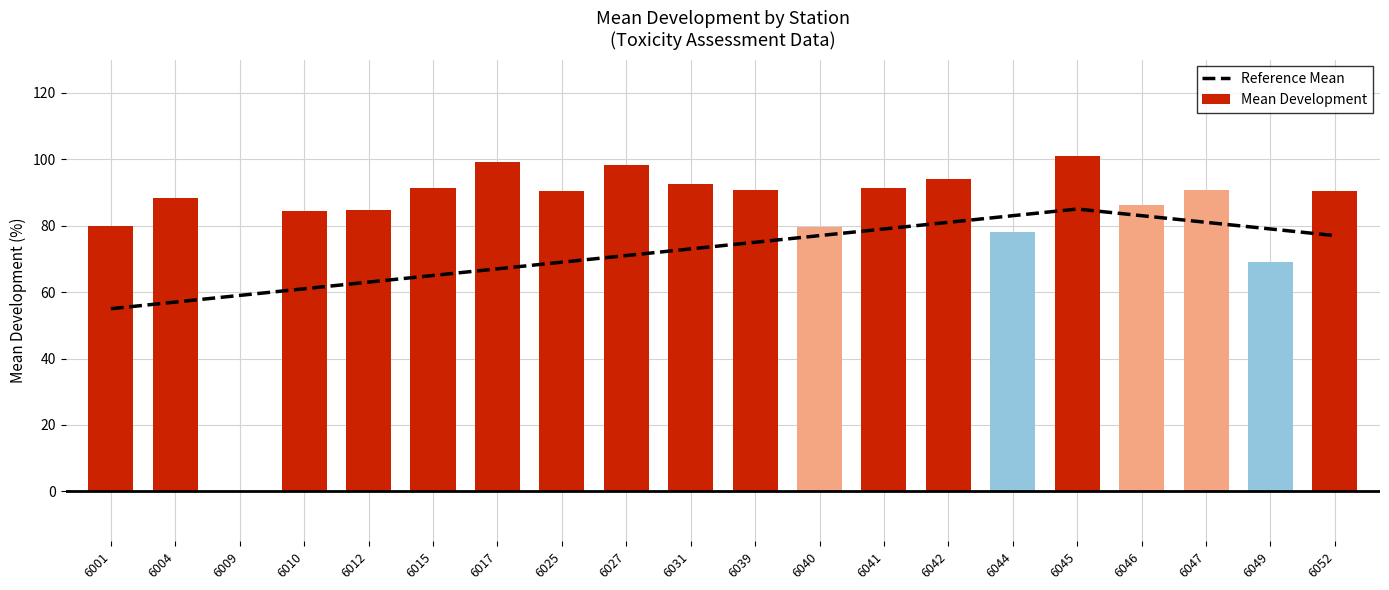

Reading right to left, extract all data points from this chart.

Reference Mean: 6052=77.0	6049=79.0	6047=81.0	6046=83.0	6045=85.0	6044=83.0	6042=81.0	6041=79.0	6040=77.0	6039=75.0	6031=73.0	6027=71.0	6025=69.0	6017=67.0	6015=65.0	6012=63.0	6010=61.0	6009=59.0	6004=57.0	6001=55.0
Mean Development: 6052=90.4	6049=69.2	6047=90.6	6046=86.2	6045=101.0	6044=78.2	6042=94.0	6041=91.4	6040=79.6	6039=90.6	6031=92.4	6027=98.4	6025=90.4	6017=99.2	6015=91.4	6012=84.8	6010=84.4	6009=0.0	6004=88.4	6001=79.8